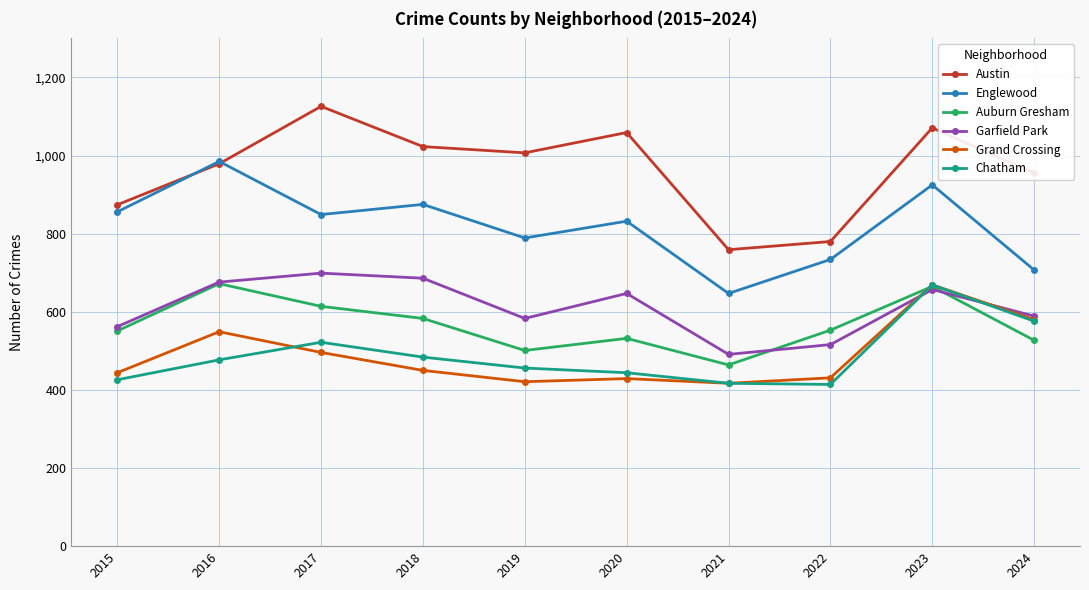

Which category has the highest value across all series?

2017